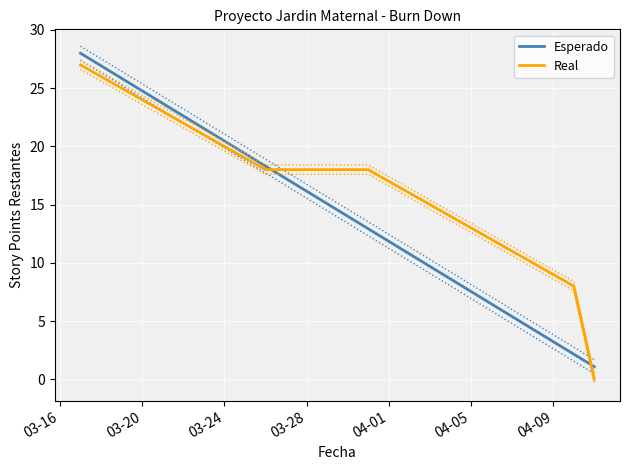

What is the maximum value for Real?

27.0